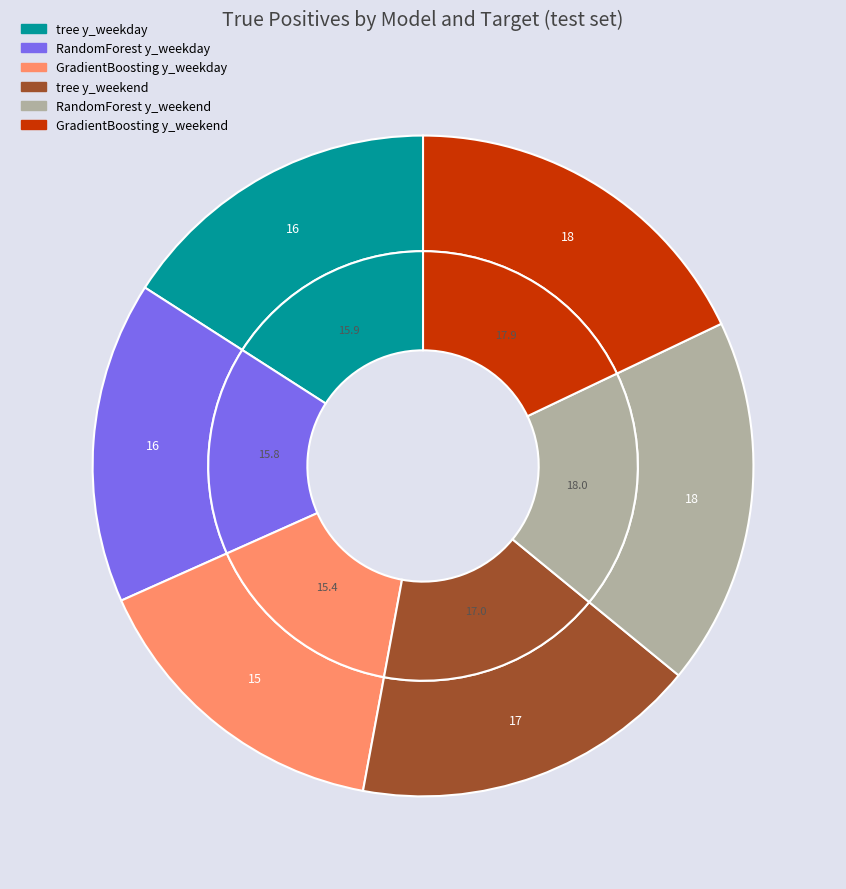

To the nearest percent, what is the average slice percentage?

17%